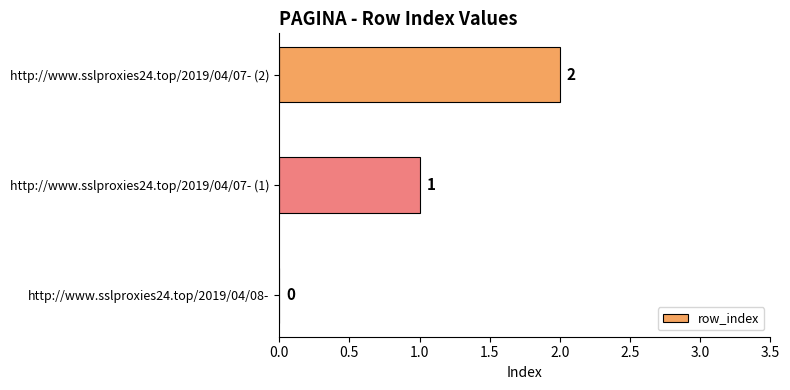

Which has a higher value, http://www.sslproxies24.top/2019/04/07- (2) or http://www.sslproxies24.top/2019/04/08-?

http://www.sslproxies24.top/2019/04/07- (2)